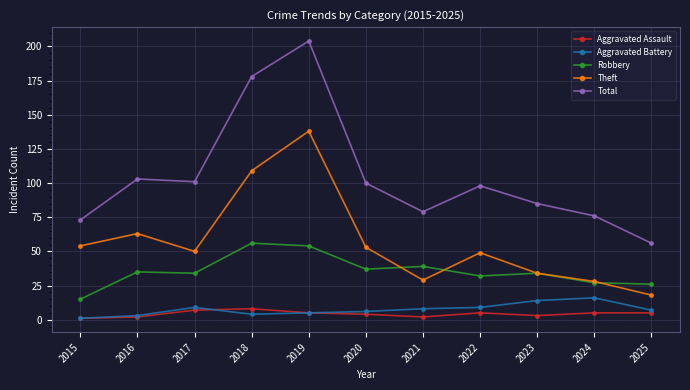

What is the difference between the second highest and second lowest values in the Aggravated Assault series?

5